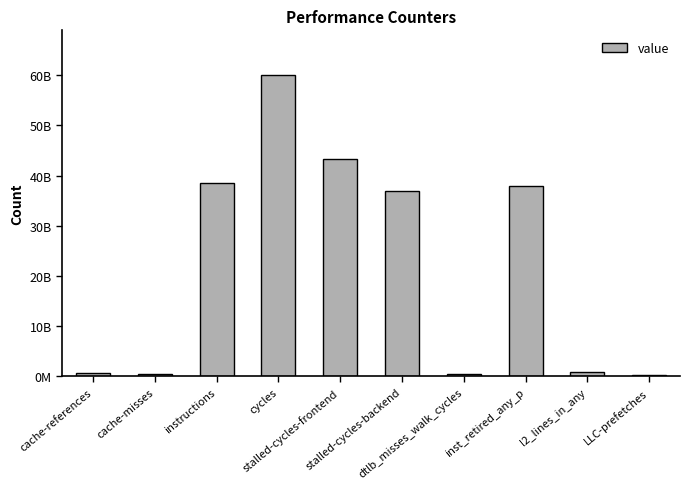

What is the sum of the values at instructions and stalled-cycles-backend?

75458944763